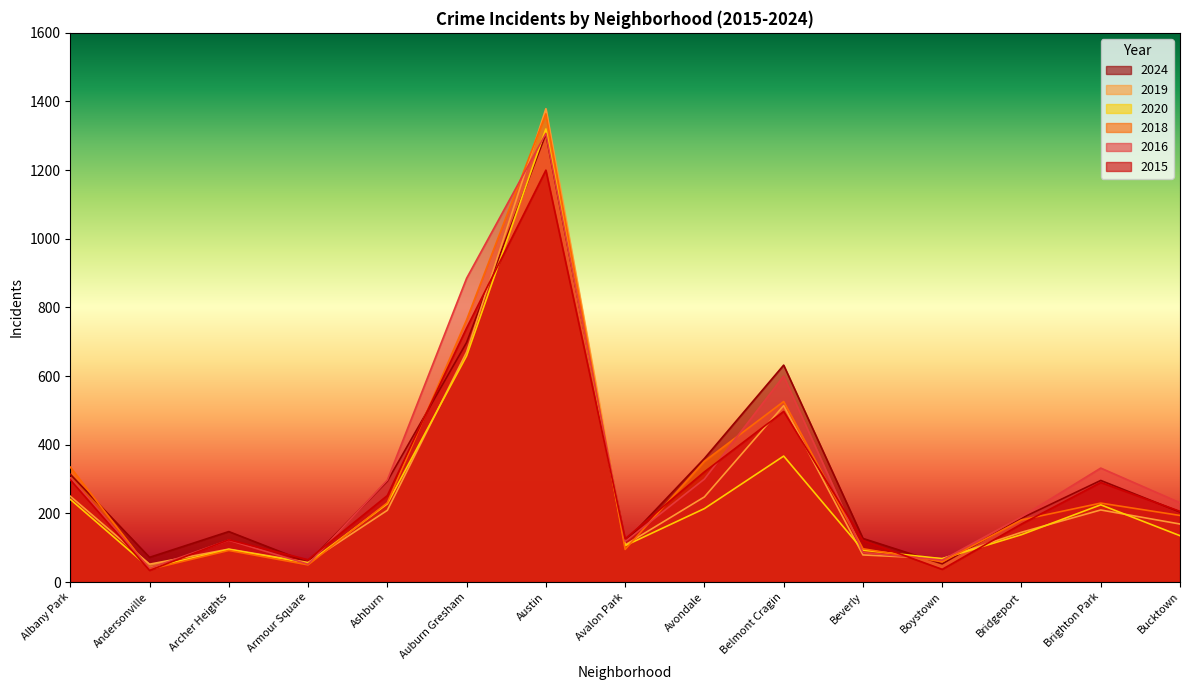

Which series has the largest total across all categories?

2016